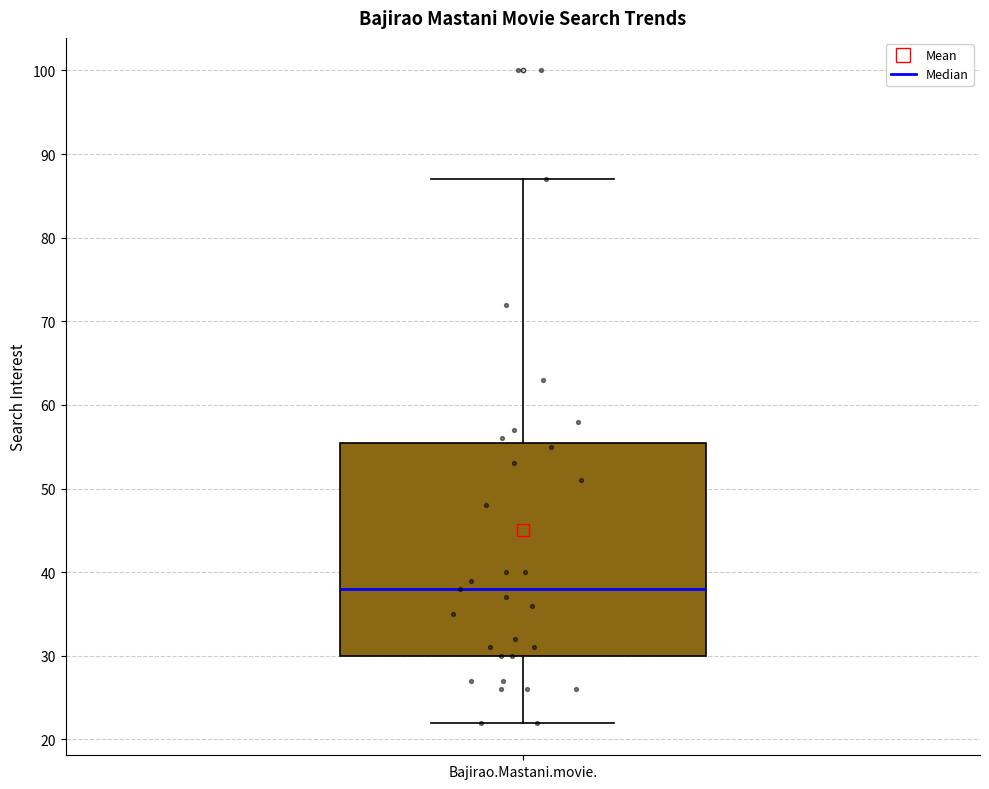

Read this box plot against the y-axis: the position of the median line, the range covered by the box, and the ends of both whiskers. The values are not printed on the chart, so give them approximately, as read against the axis.

median 38, box 30 to 56, whiskers 22 to 87